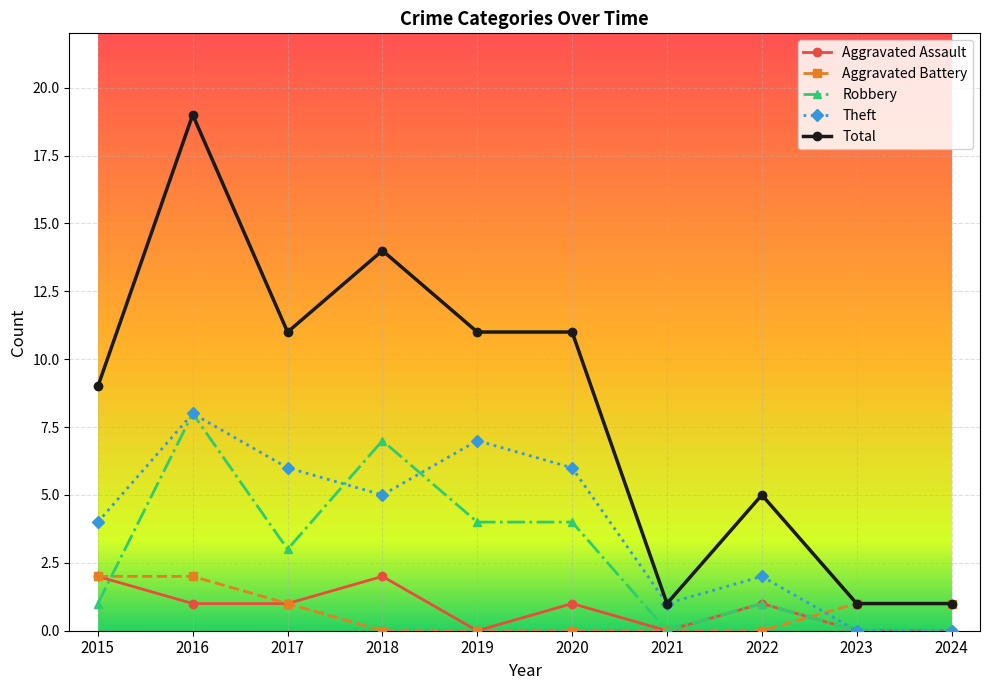

How many categories are shown in the chart?

10